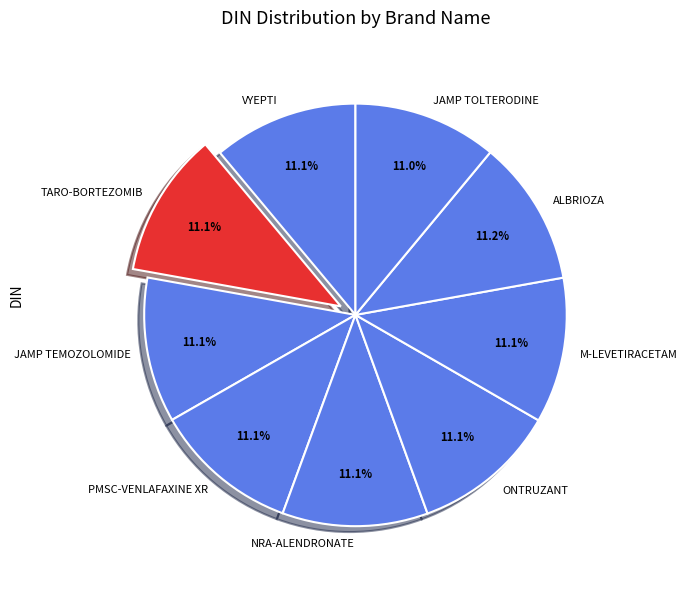

How many slices are in this pie chart?

9